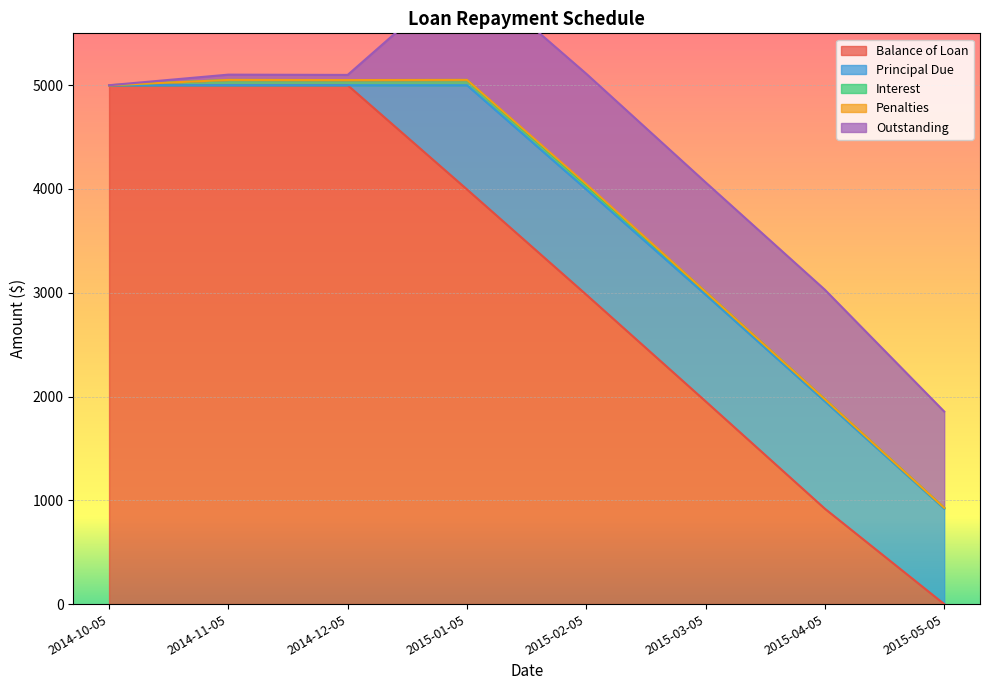

What are all the series names shown in the legend?

Balance of Loan, Principal Due, Interest, Penalties, Outstanding